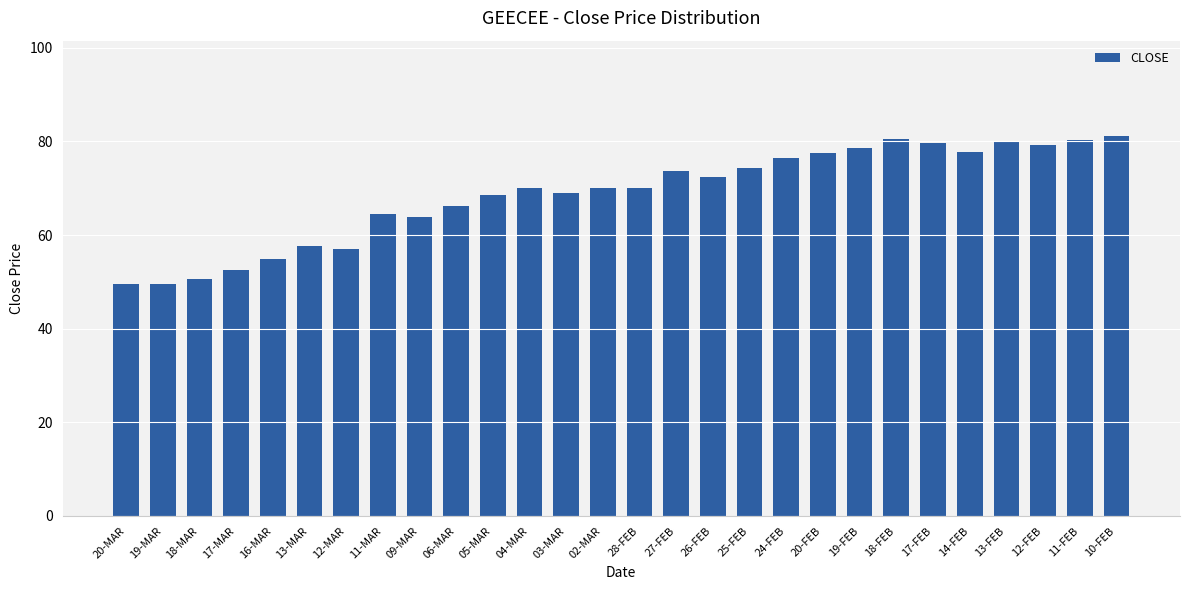

Approximately how many times larger is the value at 02-MAR compared to 11-MAR?

1.1